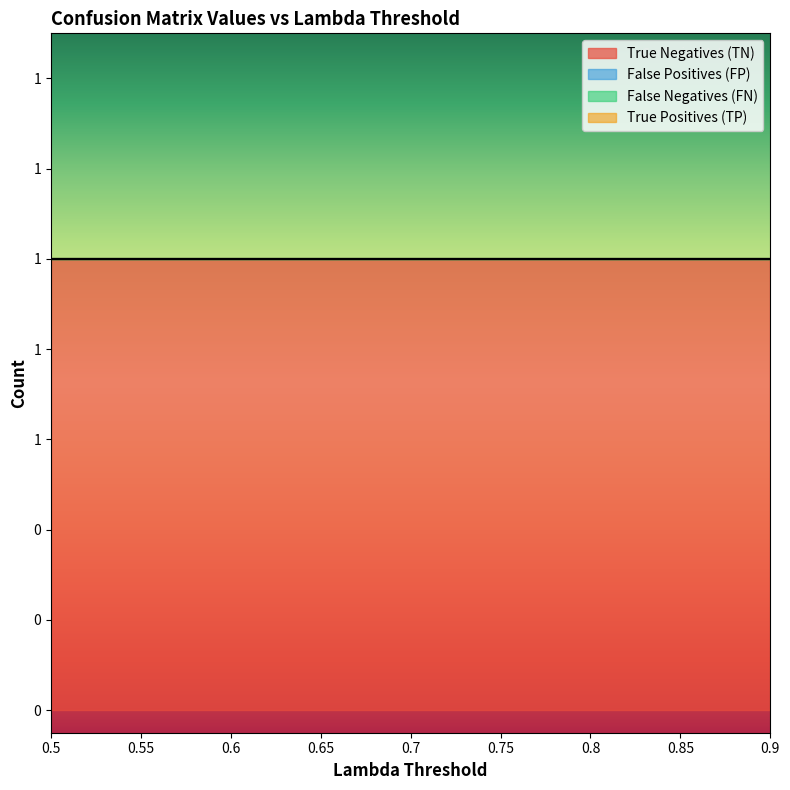

Which series has the largest range (max minus min)?

True Negatives (TN)